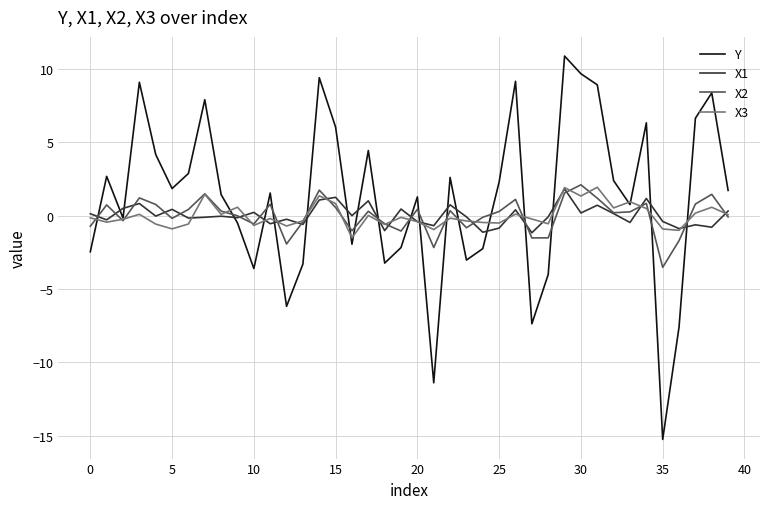

Which series has the largest total across all categories?

Y